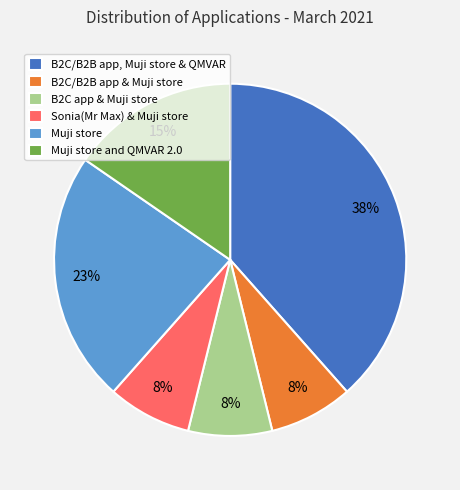

To the nearest percent, what percentage of the pie is Sonia(Mr Max) & Muji store?

8%